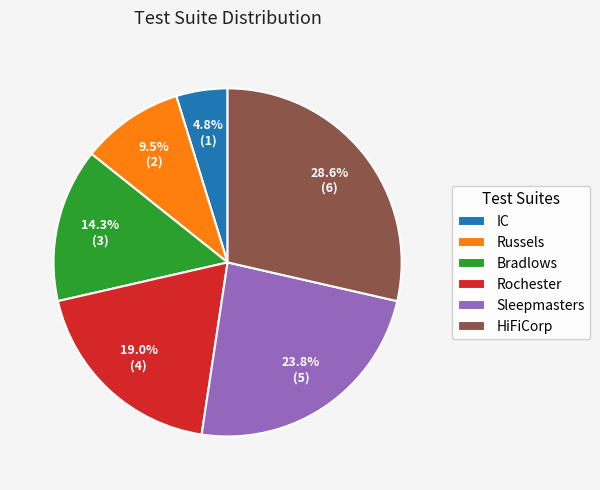

How many slices are in this pie chart?

6